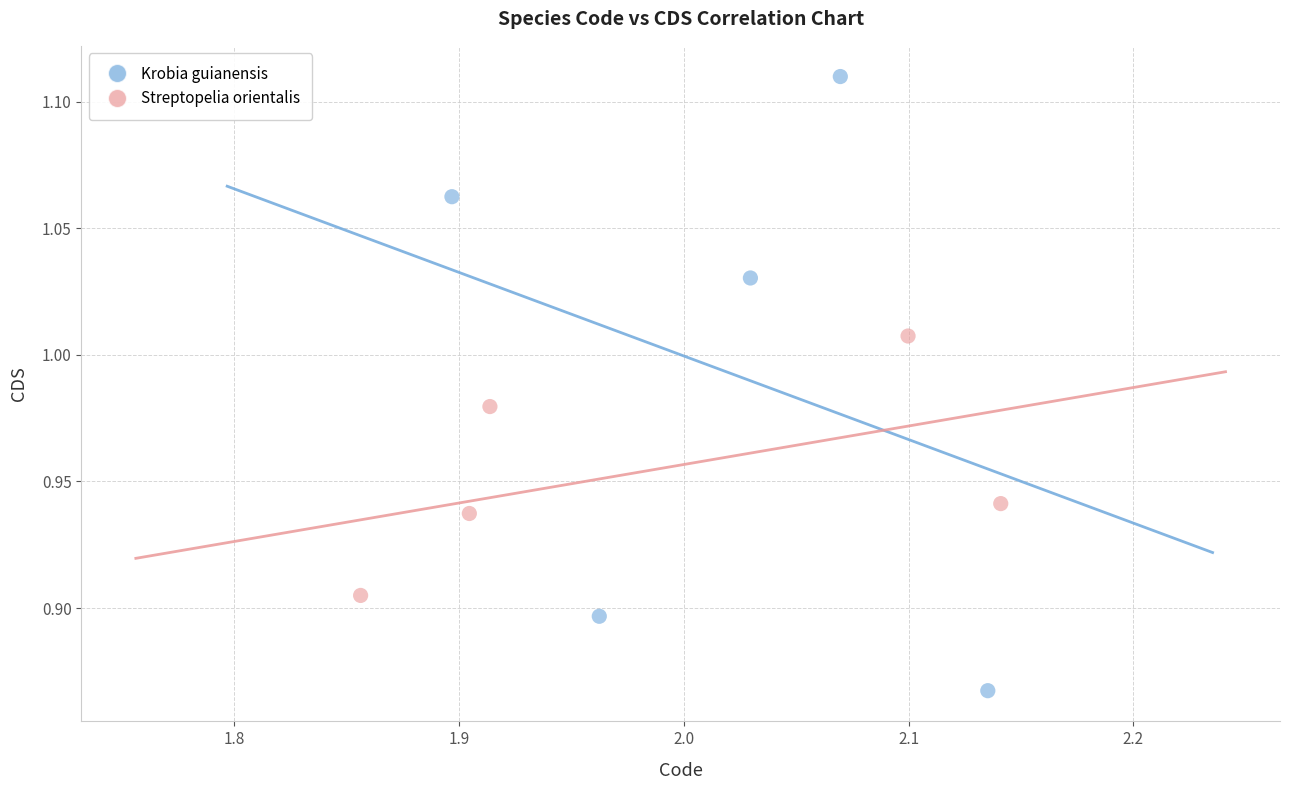

What are all the series names shown in the legend?

Krobia guianensis, Streptopelia orientalis